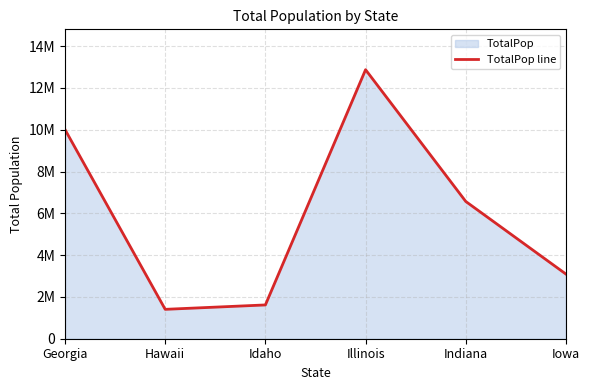

What is the difference between the second highest and second lowest values?

8390146